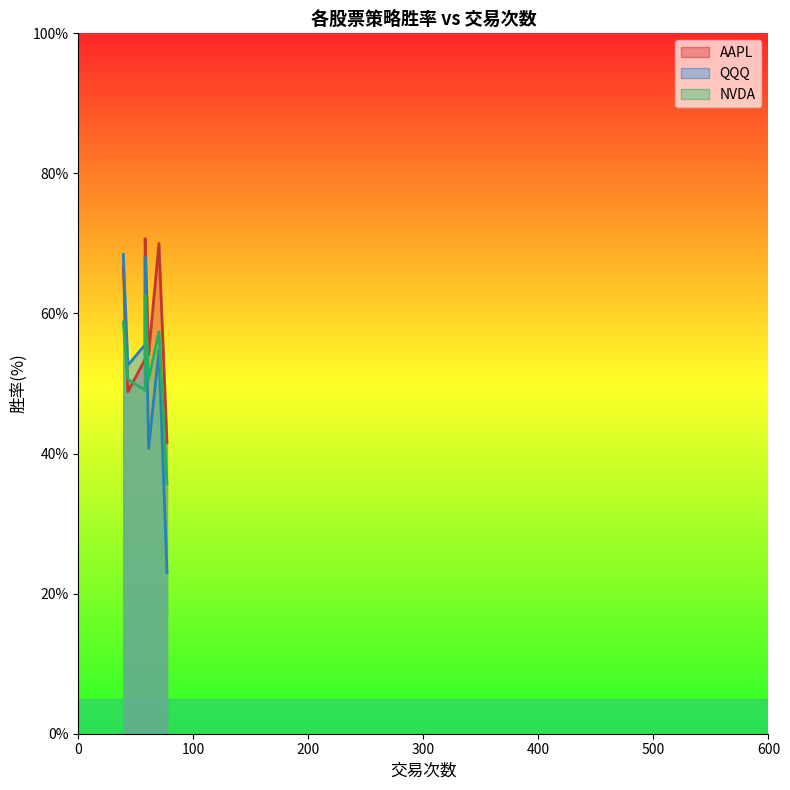

After their last crossing, which series has the higher values: AAPL or QQQ?

AAPL